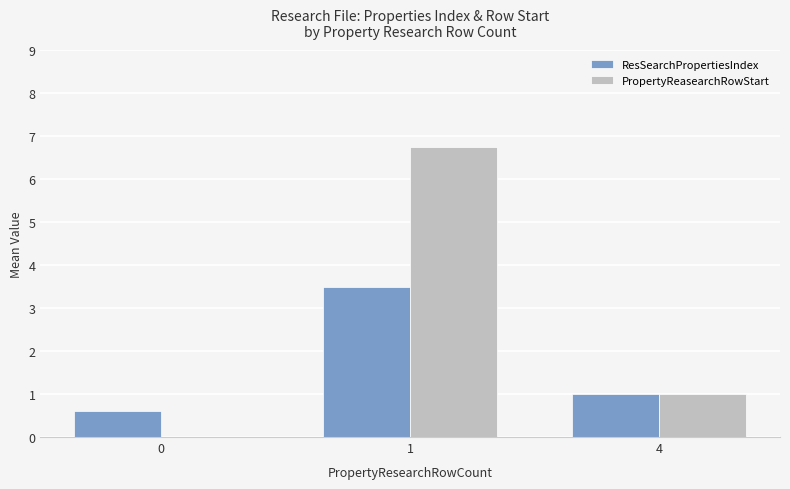

Reading left to right, list all the values displayed in this chart.

ResSearchPropertiesIndex: 0.6	3.5	1.0
PropertyReasearchRowStart: 0.0	6.8	1.0